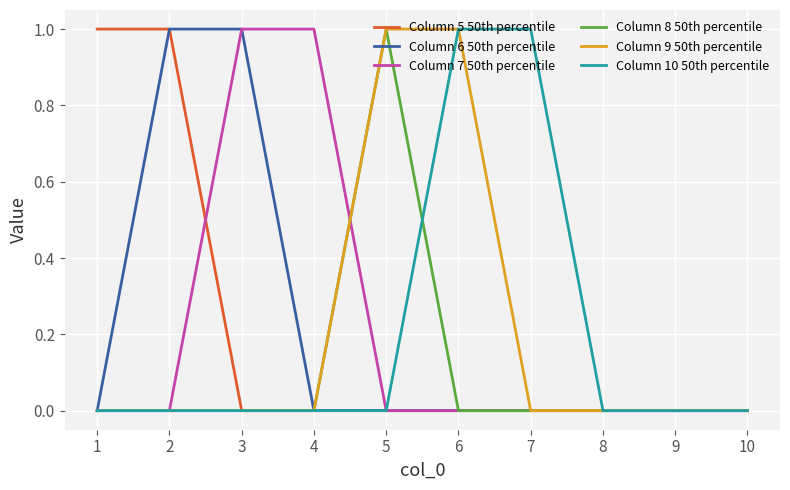

Between 7 and 9, which series saw the biggest shift?

Column 10 50th percentile